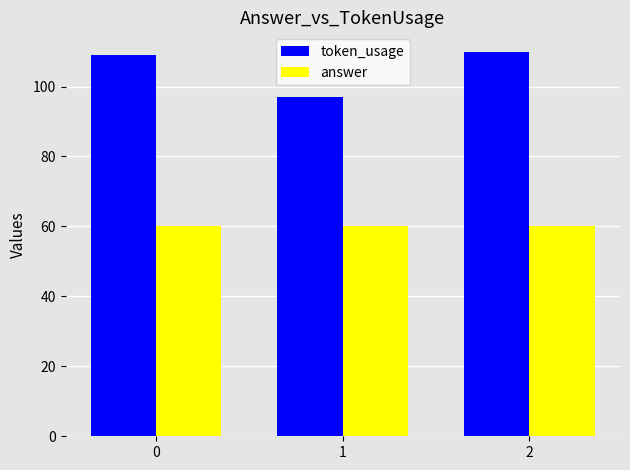

Between 1 and 2, which series saw the biggest shift?

token_usage